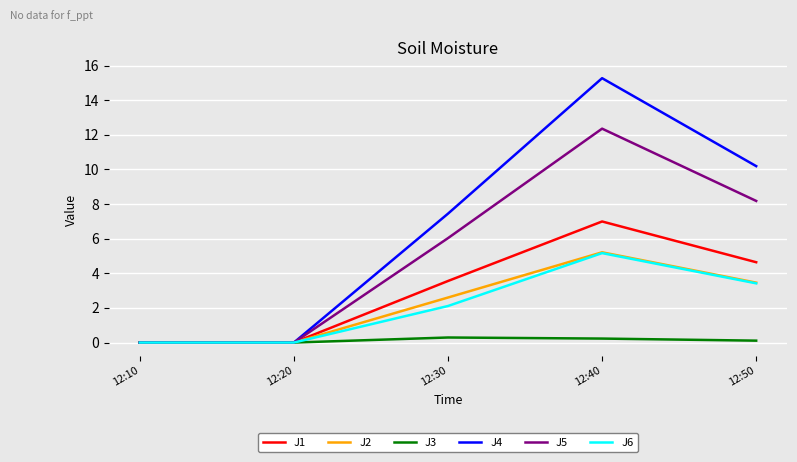

How many distinct data groups are displayed?

6